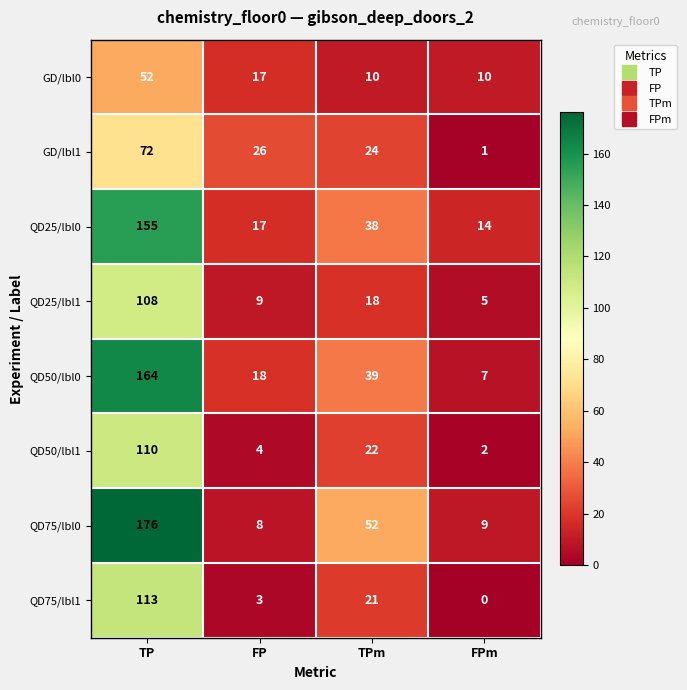

At how many categories does at least one series exceed 173?

1